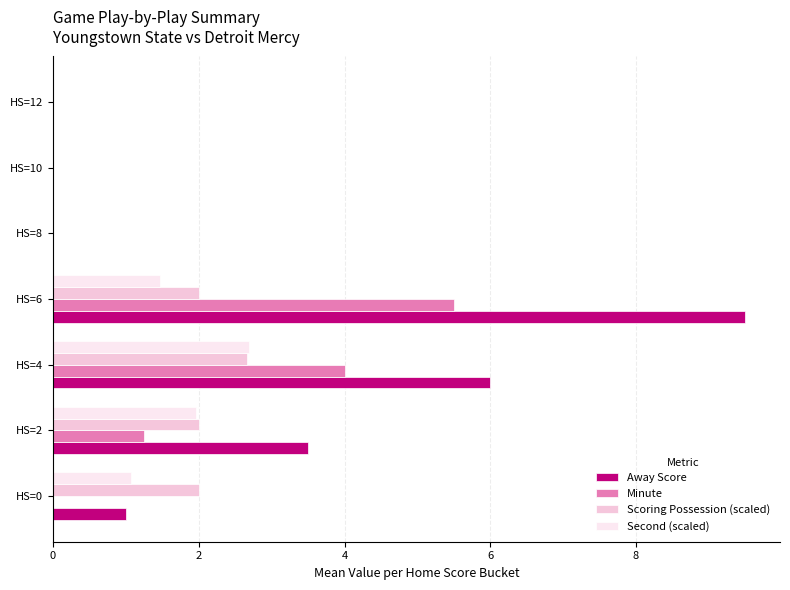

True or false: Away Score has a value of 9.5 at HS=6.

True